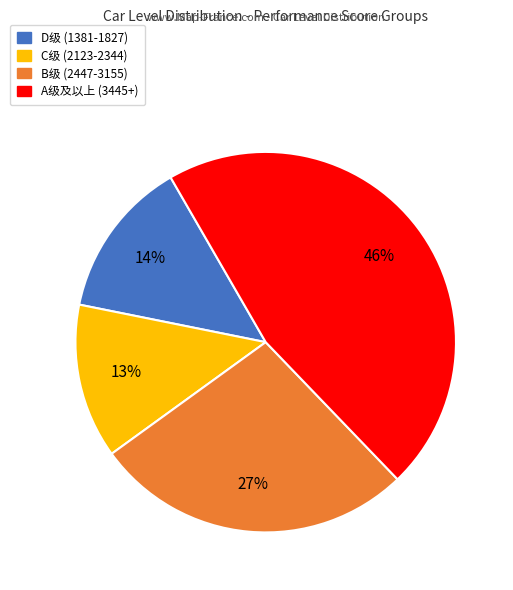

Is there a majority slice in this chart?

No